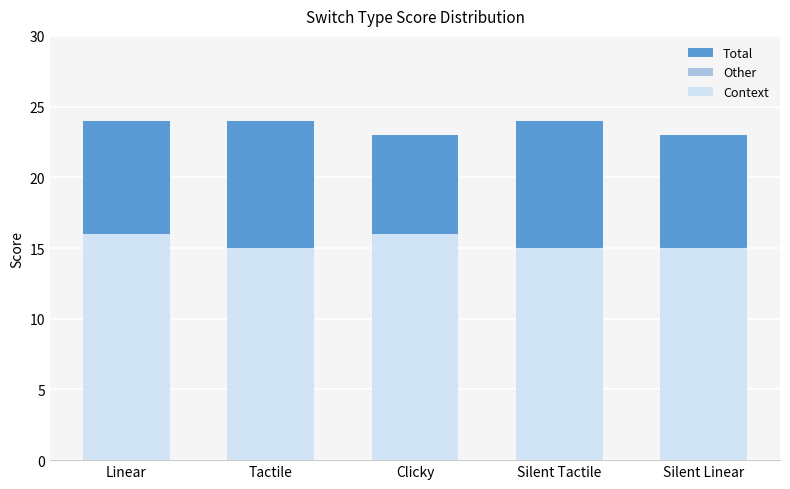

At how many categories does at least one series exceed 7?

5